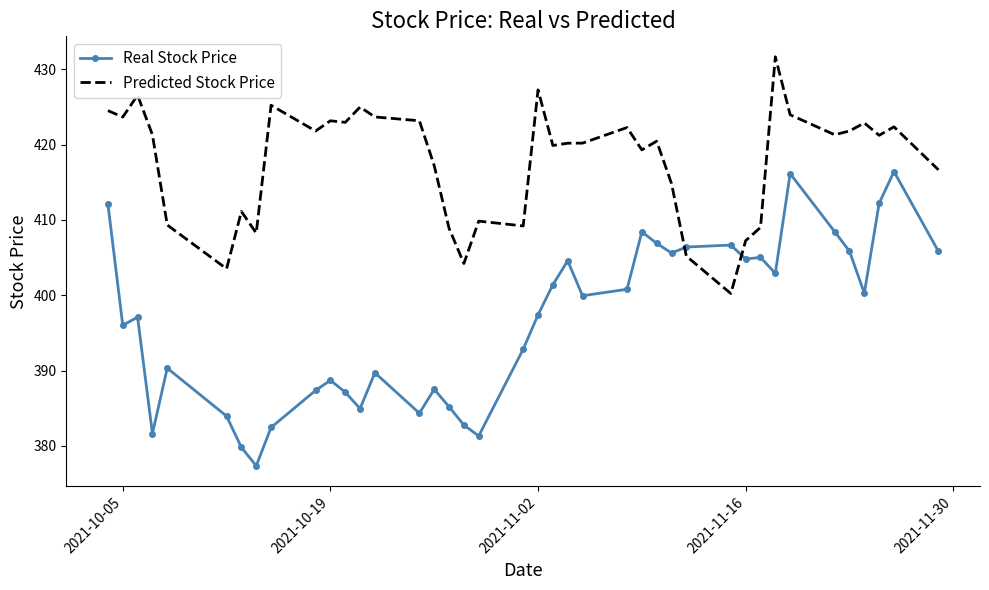

What are all the series names shown in the legend?

Real Stock Price, Predicted Stock Price